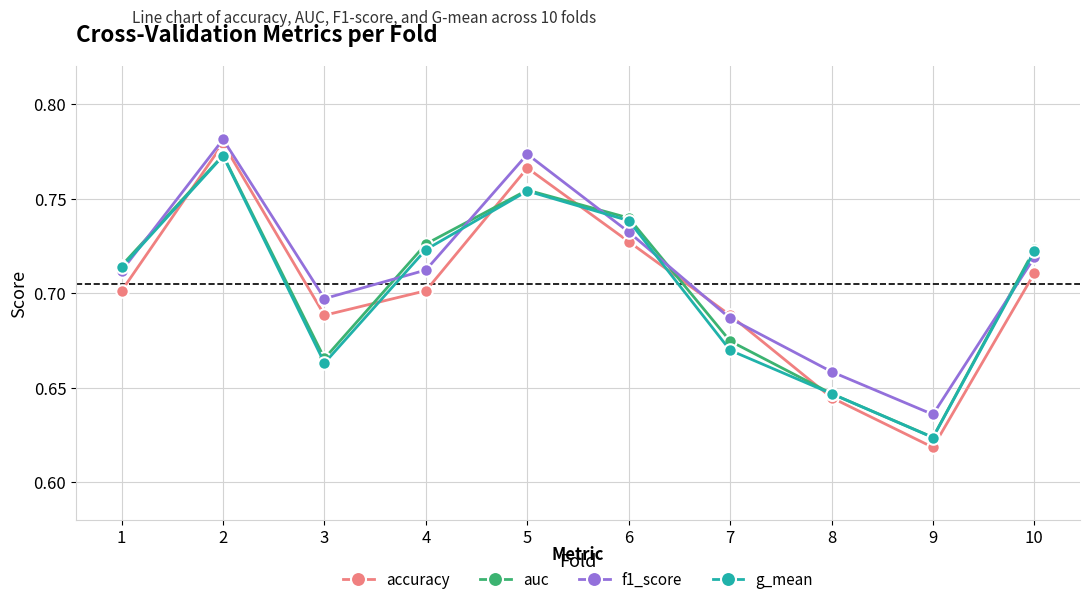

Is it true that f1_score equals 1.4 at 5?

False